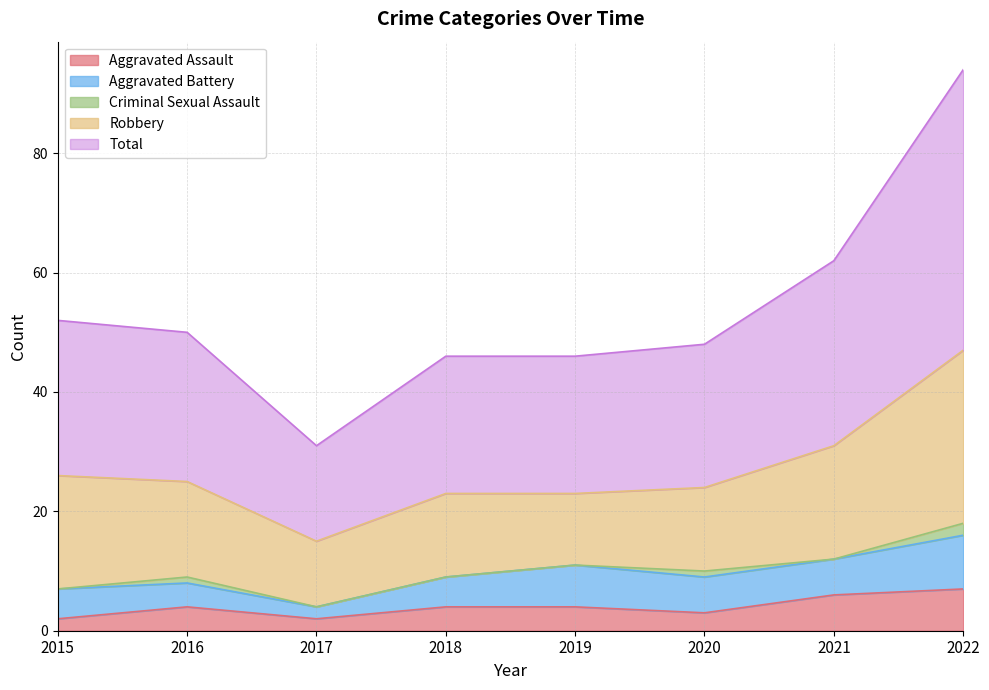

What is the sum of the Robbery values at 2017 and 2018?

25